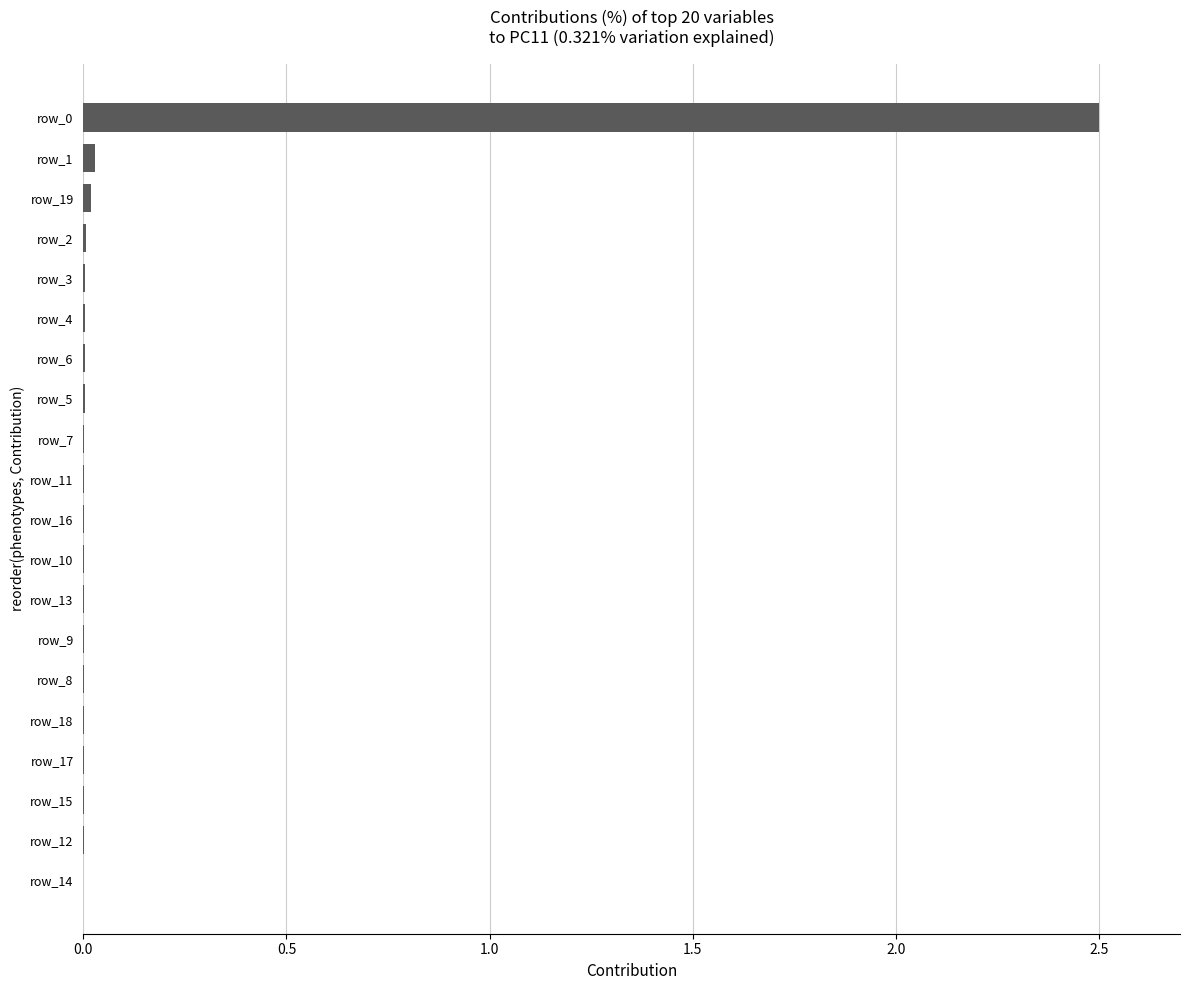

How many series are shown in this chart?

1